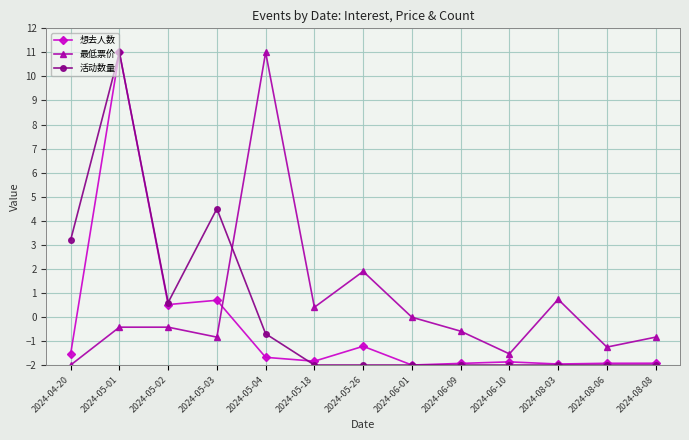

Rank the series by their average value, from highest to lowest.

最低票价, 活动数量, 想去人数